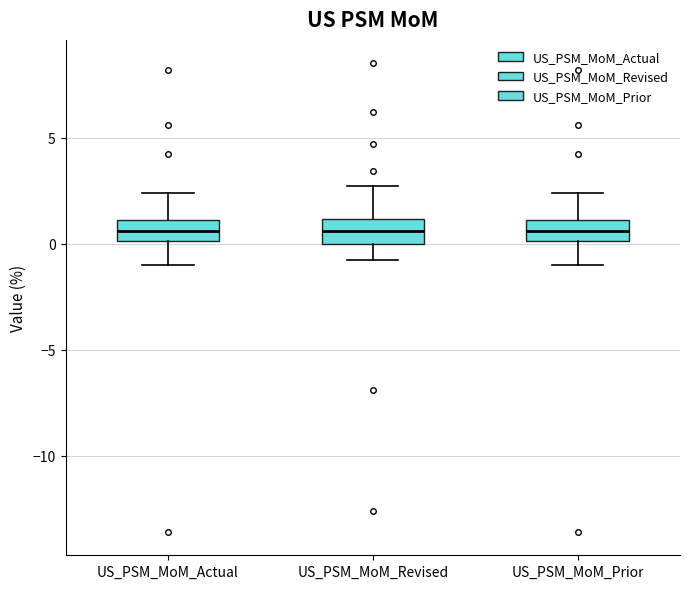

Reading left to right, transcribe this box plot: for each box, give where its median line is, the range the box spans, and where its two whiskers end, as read against the y-axis. The values are not printed on the chart, so give them approximately, as read against the axis.

US_PSM_MoM_Actual: median 0.5, box 0.0 to 1.0, whiskers -1.0 to 2.5
US_PSM_MoM_Revised: median 0.5, box 0.0 to 1.0, whiskers -1.0 to 2.5
US_PSM_MoM_Prior: median 0.5, box 0.0 to 1.0, whiskers -1.0 to 2.5